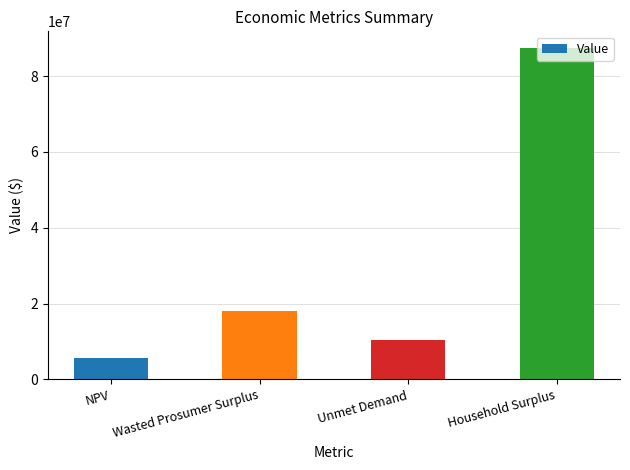

Is it true that the value at Wasted Prosumer Surplus is 18094042.3?

True